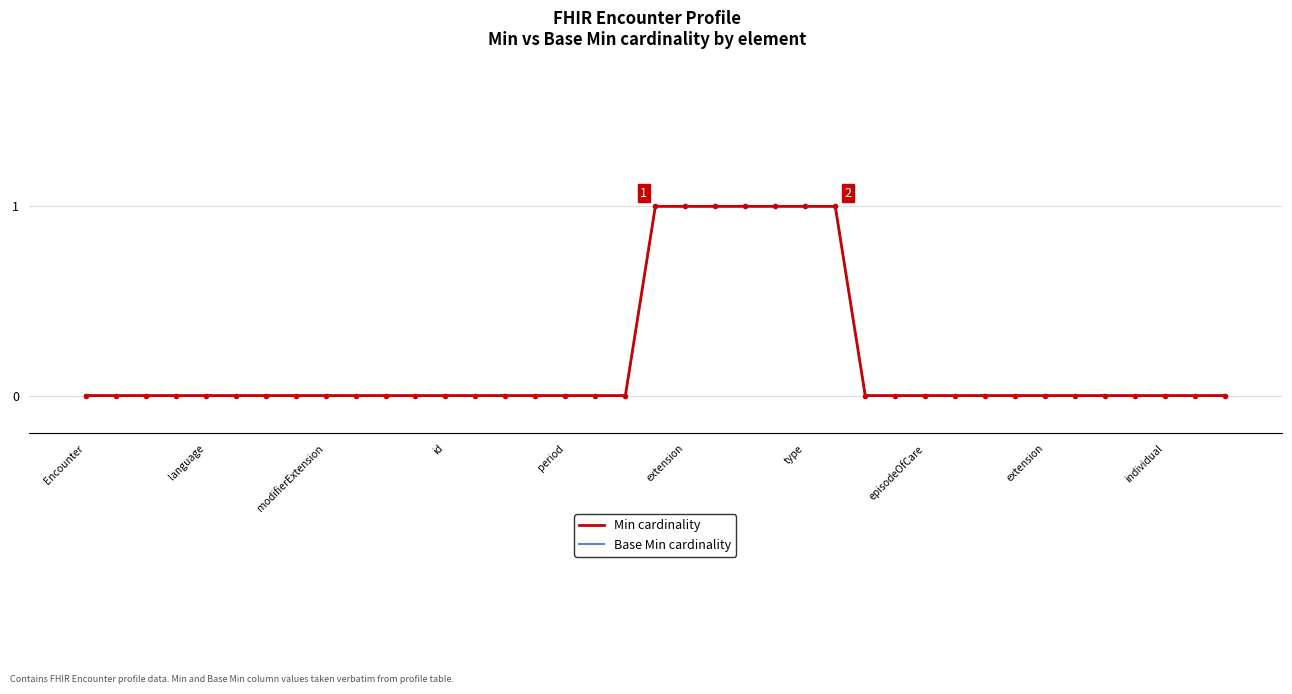

Is this an area chart (filled region under the line)?

No